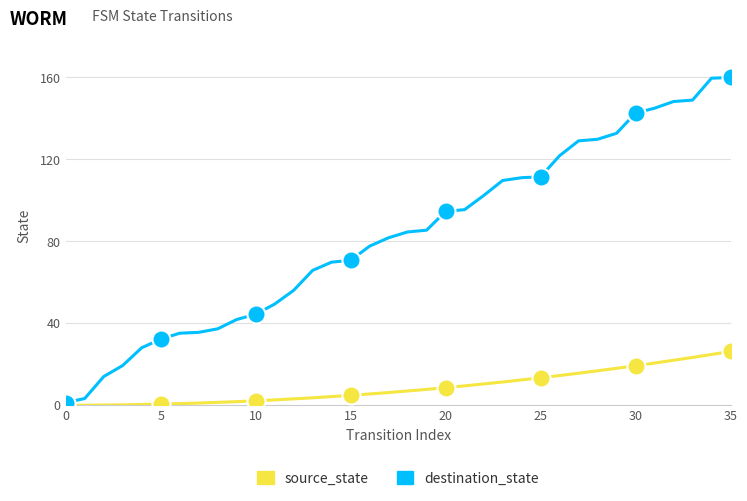

Which series has the widest spread of values?

destination_state